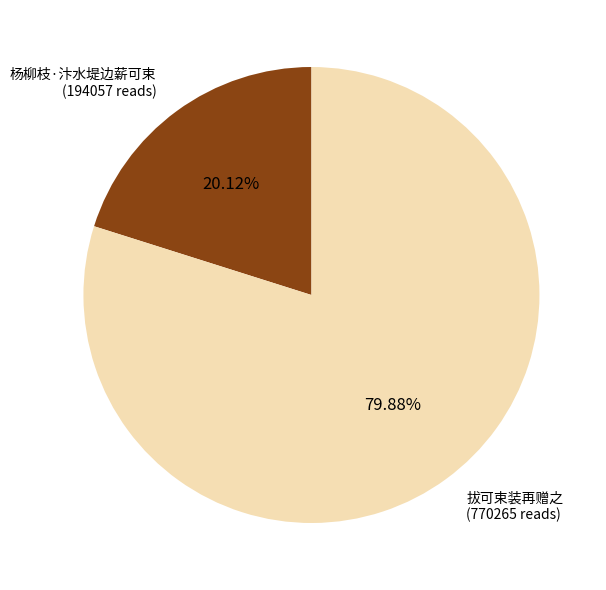

How much of the chart is everything except 拔可束装再赠之?

20.1%